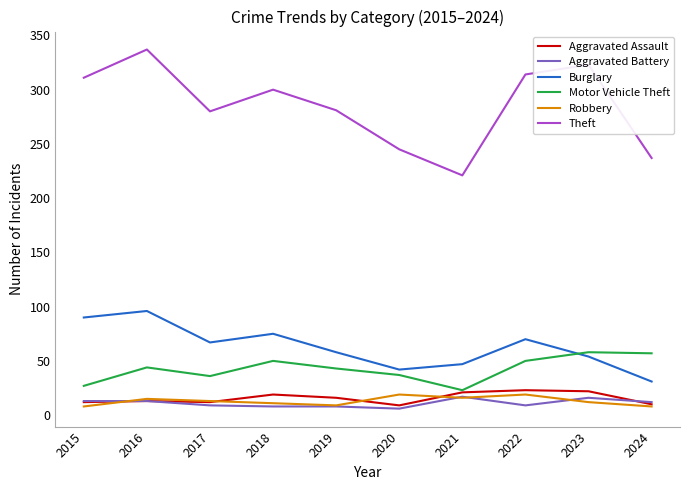

What is the difference between the maximum and minimum values in the Aggravated Battery series?

11